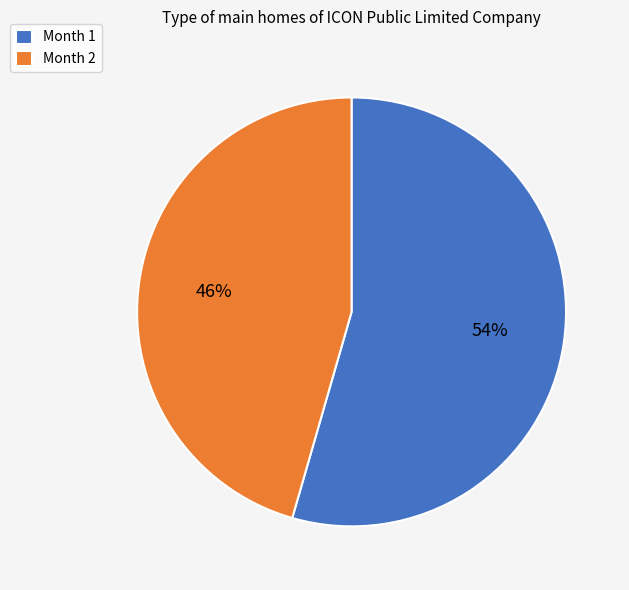

Is it true that Month 1 is 54% of the pie?

True